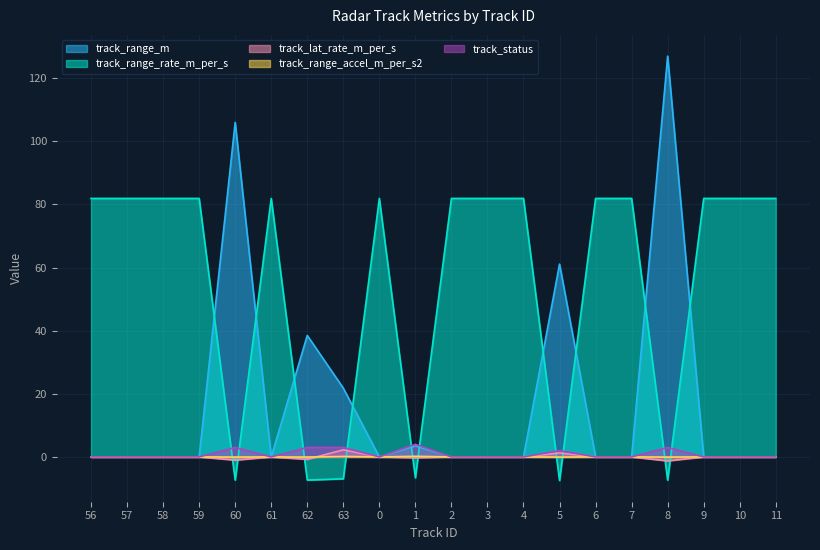

Is the value of track_status at 5 greater than the value of track_range_m at 60?

No